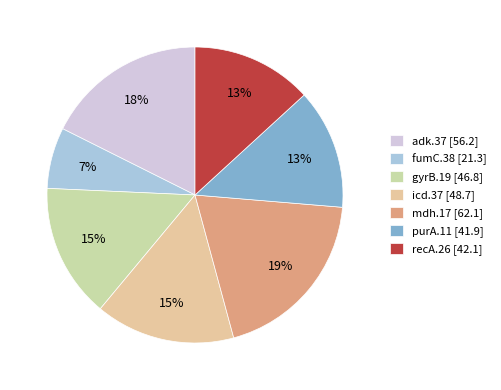

To the nearest percent, what percentage of the pie is adk.37?

18%